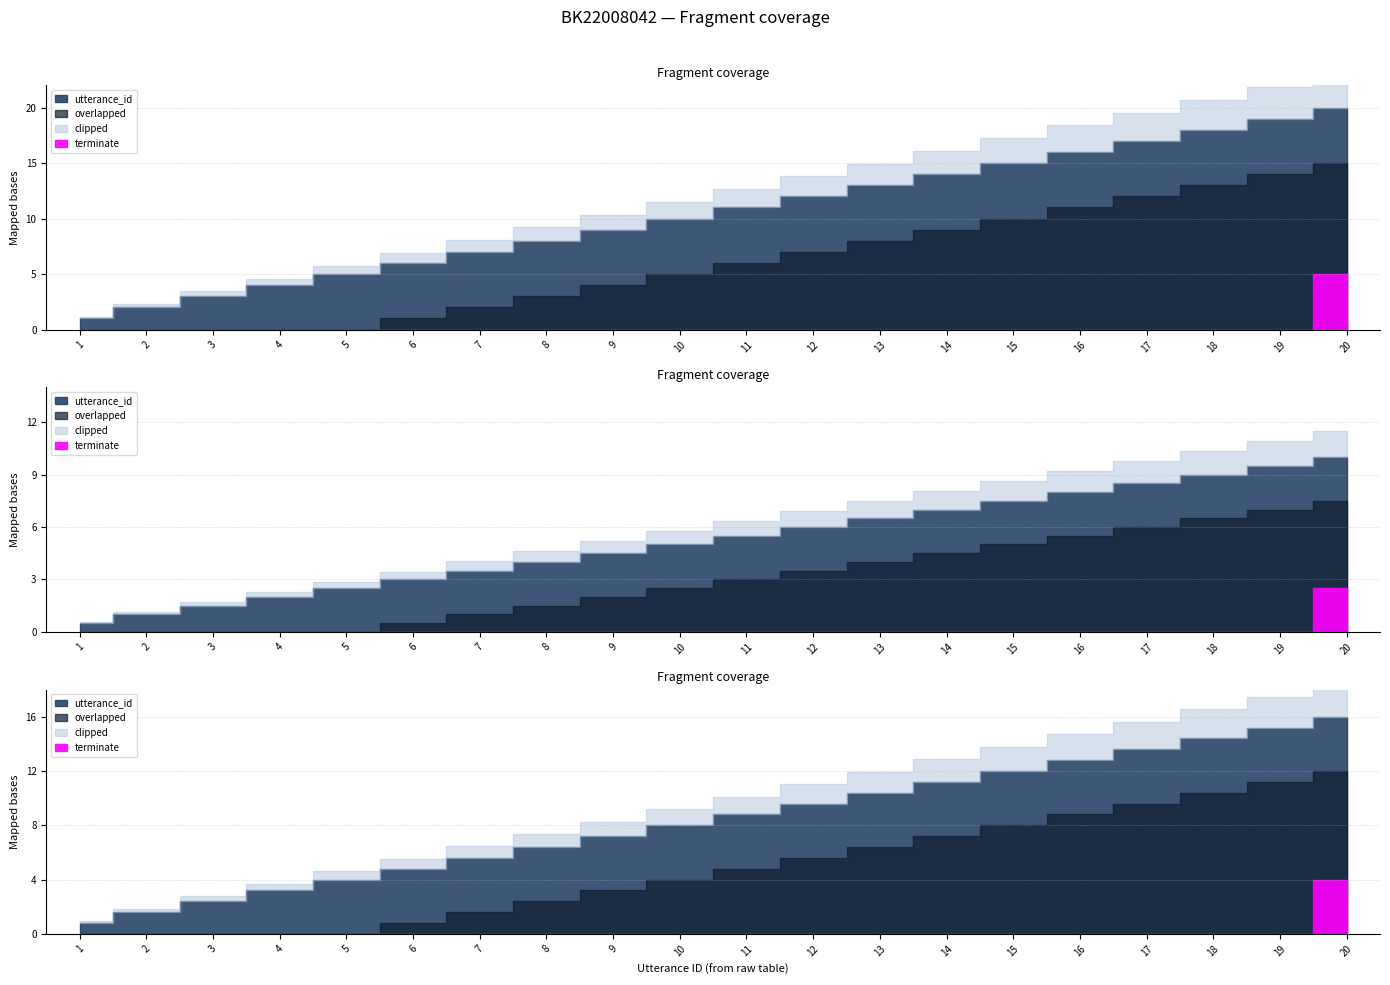

True or false: utterance_id has more than 2 points higher than both neighbors.

False